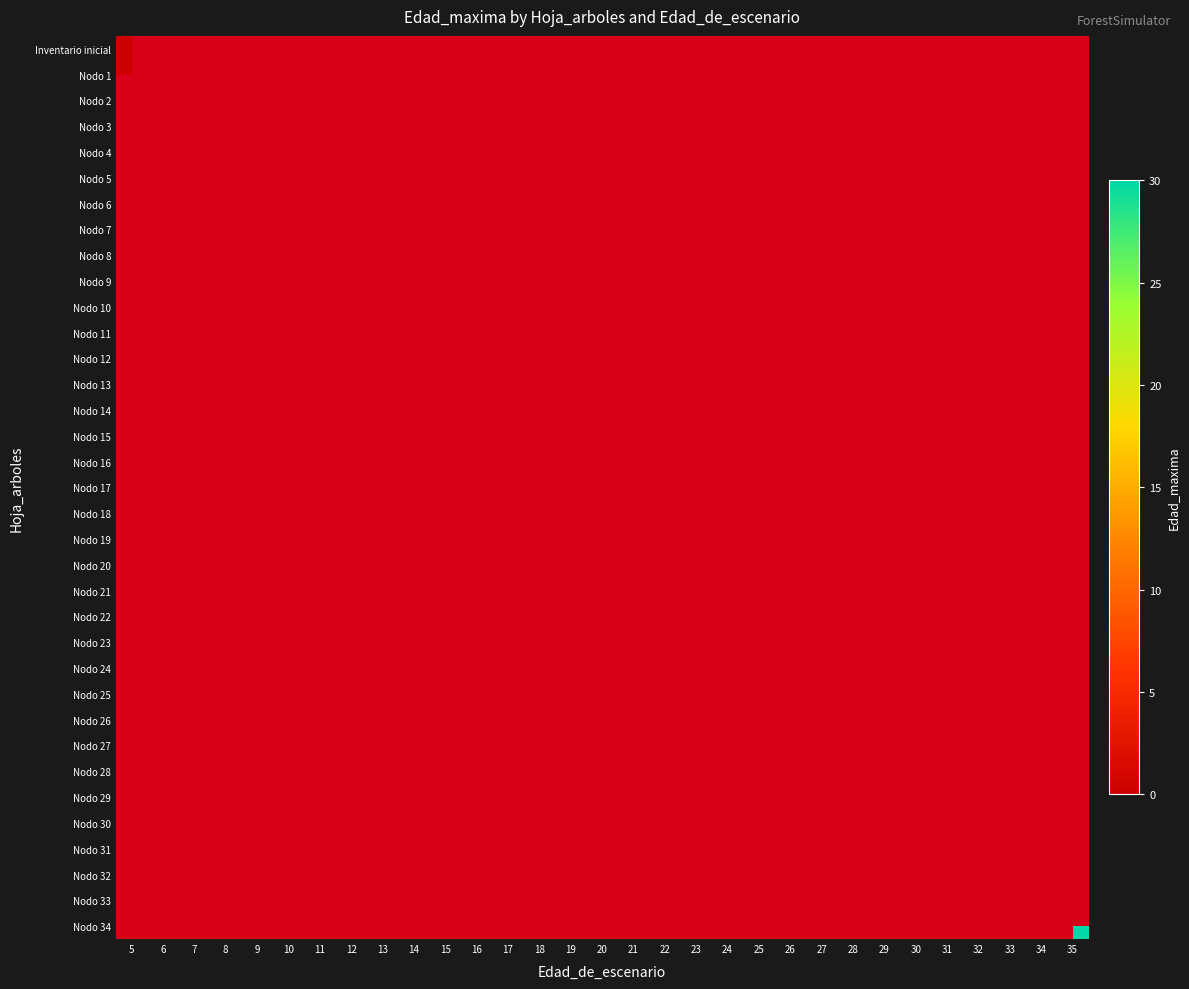

What is the smallest value displayed?

-1